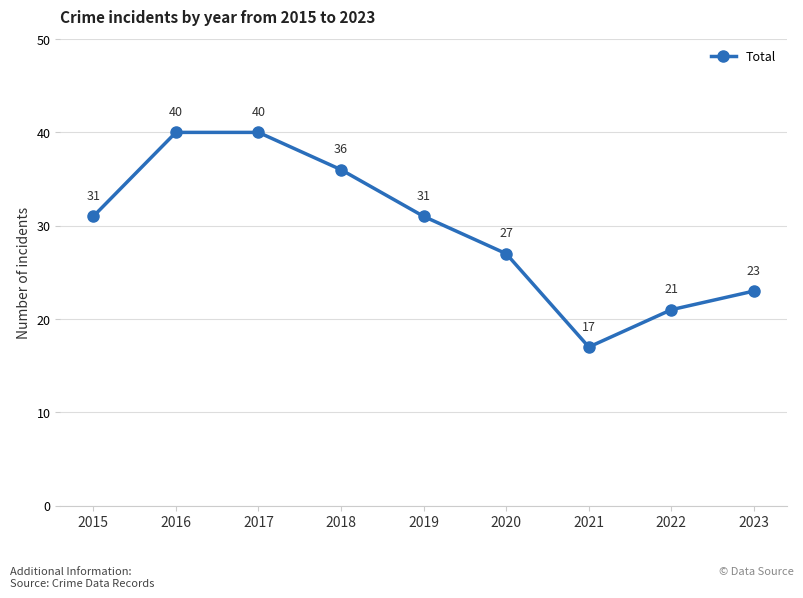

What is the value of the 8th point from the left?

21